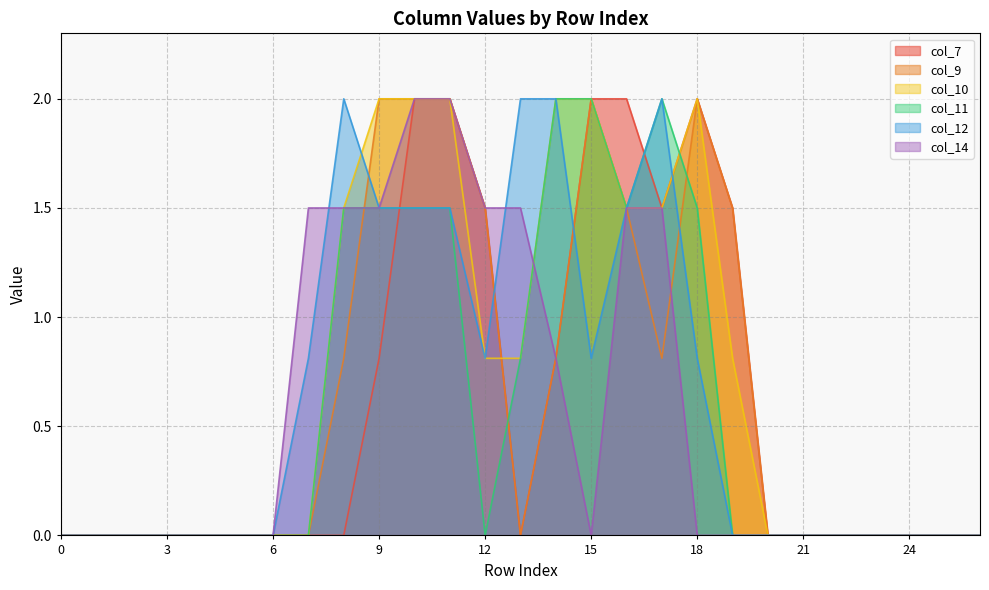

Reading right to left, what are all the values shown in this chart?

col_7: 26=0.0	25=0.0	24=0.0	23=0.0	22=0.0	21=0.0	20=0.0	19=1.5	18=2.0	17=1.5	16=2.0	15=2.0	14=0.8	13=0.0	12=1.5	11=2.0	10=2.0	9=0.8	8=0.0	7=0.0	6=0.0	5=0.0	4=0.0	3=0.0	2=0.0	1=0.0	0=0.0
col_9: 26=0.0	25=0.0	24=0.0	23=0.0	22=0.0	21=0.0	20=0.0	19=1.5	18=2.0	17=0.8	16=1.5	15=2.0	14=0.8	13=0.0	12=1.5	11=2.0	10=2.0	9=2.0	8=0.8	7=0.0	6=0.0	5=0.0	4=0.0	3=0.0	2=0.0	1=0.0	0=0.0
col_10: 26=0.0	25=0.0	24=0.0	23=0.0	22=0.0	21=0.0	20=0.0	19=0.8	18=2.0	17=1.5	16=1.5	15=2.0	14=2.0	13=0.8	12=0.8	11=2.0	10=2.0	9=2.0	8=1.5	7=0.0	6=0.0	5=0.0	4=0.0	3=0.0	2=0.0	1=0.0	0=0.0
col_11: 26=0.0	25=0.0	24=0.0	23=0.0	22=0.0	21=0.0	20=0.0	19=0.0	18=1.5	17=2.0	16=1.5	15=2.0	14=2.0	13=0.8	12=0.0	11=1.5	10=1.5	9=1.5	8=1.5	7=0.0	6=0.0	5=0.0	4=0.0	3=0.0	2=0.0	1=0.0	0=0.0
col_12: 26=0.0	25=0.0	24=0.0	23=0.0	22=0.0	21=0.0	20=0.0	19=0.0	18=0.8	17=2.0	16=1.5	15=0.8	14=2.0	13=2.0	12=0.8	11=1.5	10=1.5	9=1.5	8=2.0	7=0.8	6=0.0	5=0.0	4=0.0	3=0.0	2=0.0	1=0.0	0=0.0
col_14: 26=0.0	25=0.0	24=0.0	23=0.0	22=0.0	21=0.0	20=0.0	19=0.0	18=0.0	17=1.5	16=1.5	15=0.0	14=0.8	13=1.5	12=1.5	11=2.0	10=2.0	9=1.5	8=1.5	7=1.5	6=0.0	5=0.0	4=0.0	3=0.0	2=0.0	1=0.0	0=0.0